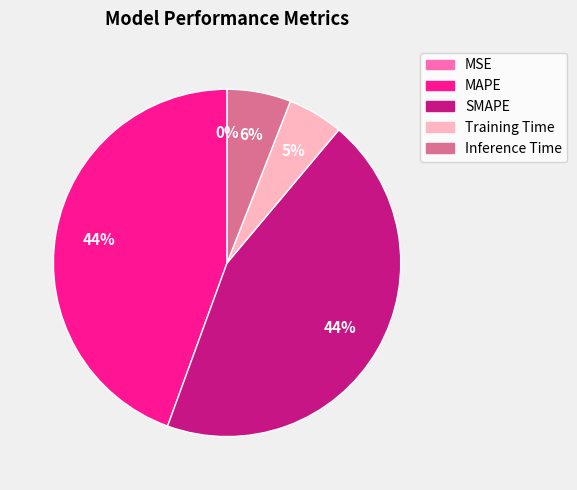

Which has a higher value, Training Time or MAPE?

MAPE